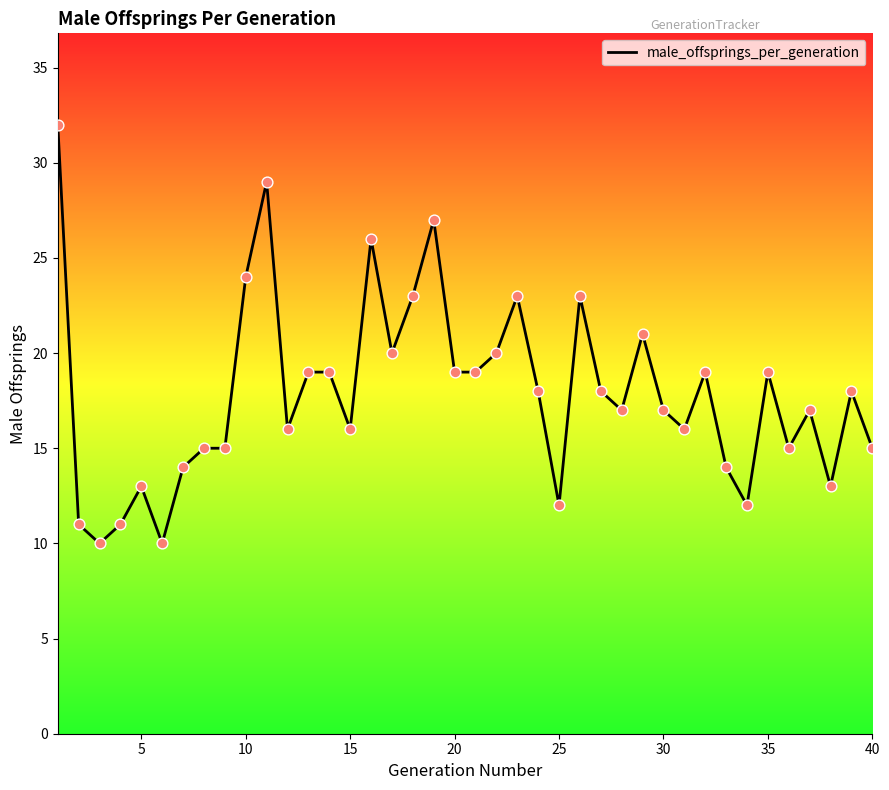

What is the difference between the maximum and minimum values?

22